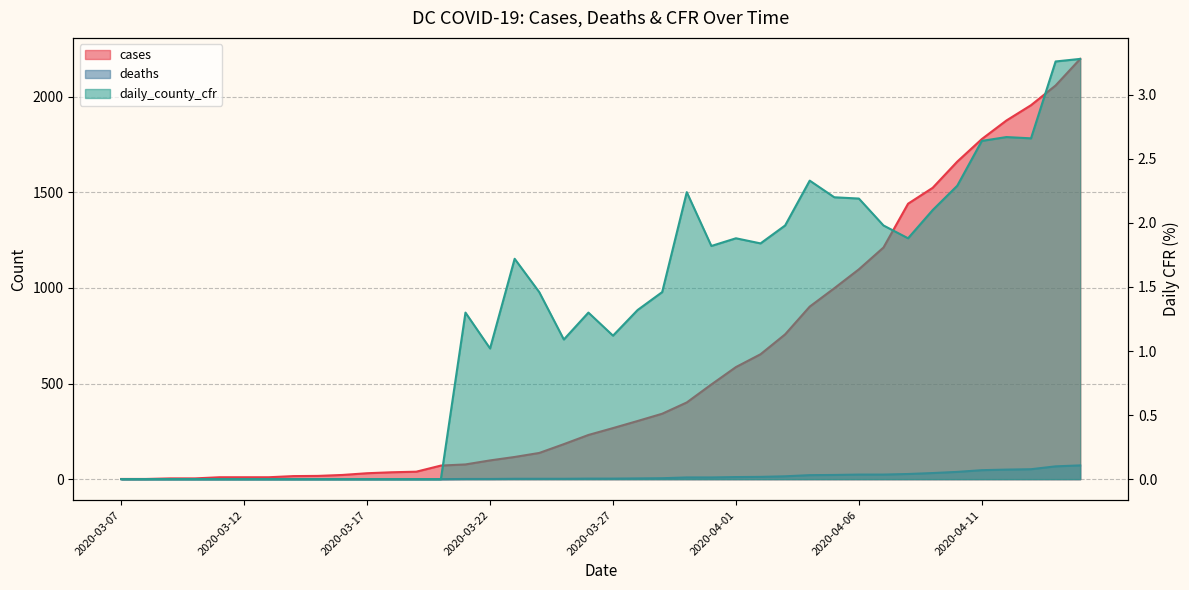

What is the total value across all series at 2020-04-03?

774.0